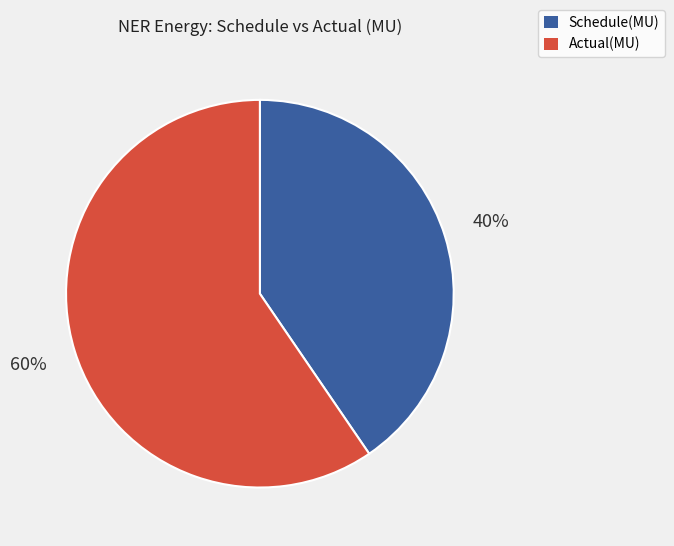

Which category has the biggest portion of the pie?

Actual(MU)